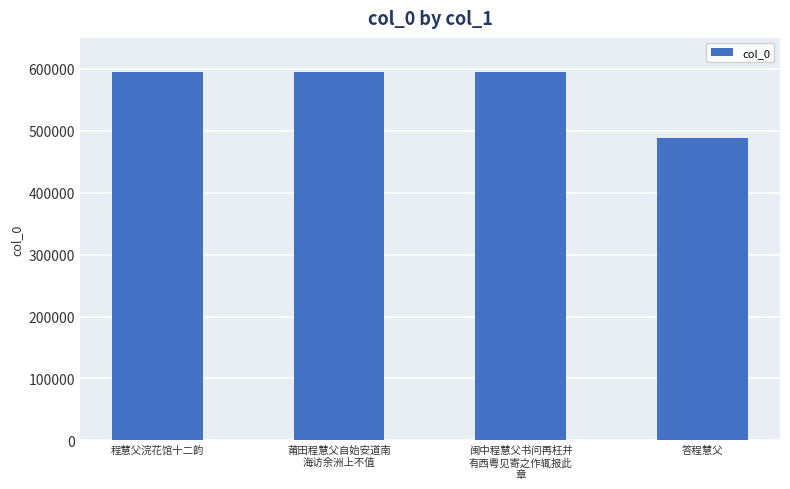

The chart shows a value of 488618 at 答程慧父. True or false?

True